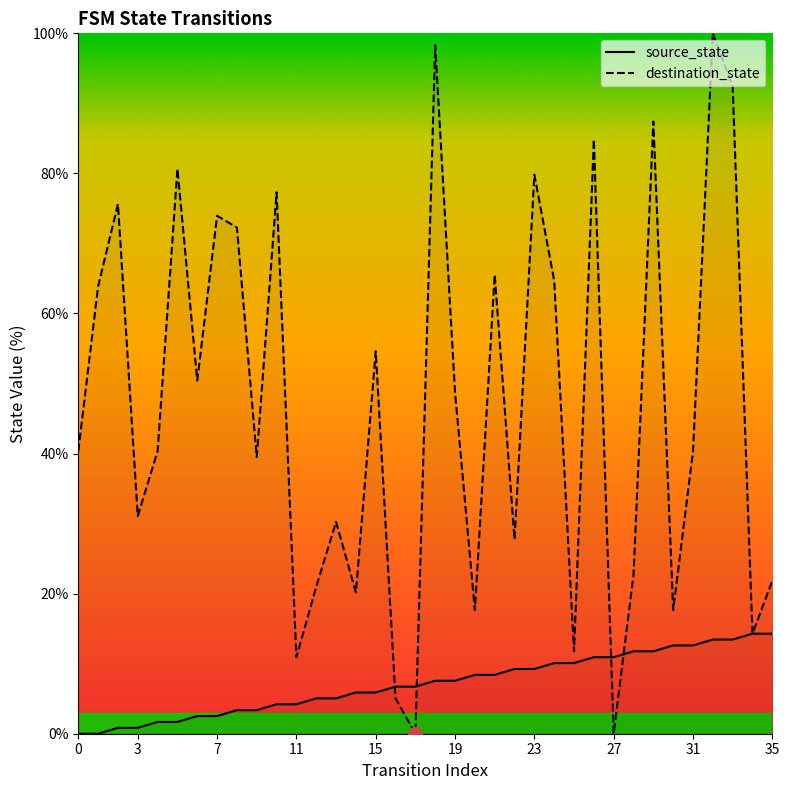

What are all the series names shown in the legend?

source_state, destination_state